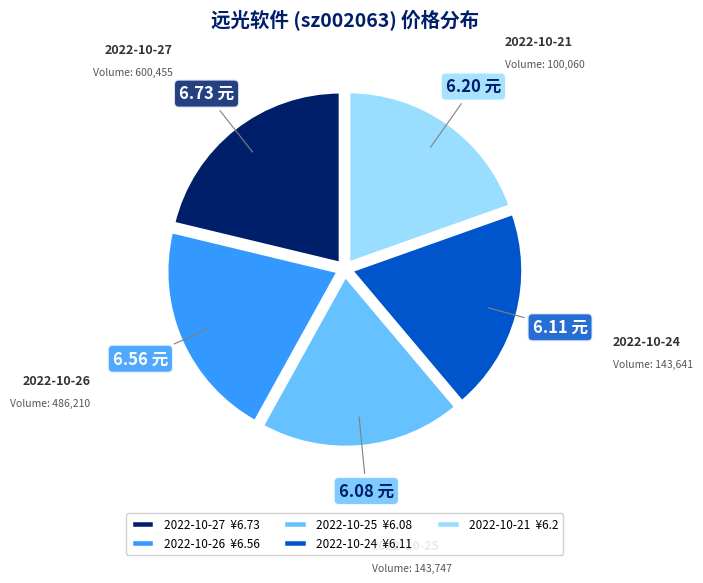

Which has a higher value, 2022-10-26 or 2022-10-24?

2022-10-26